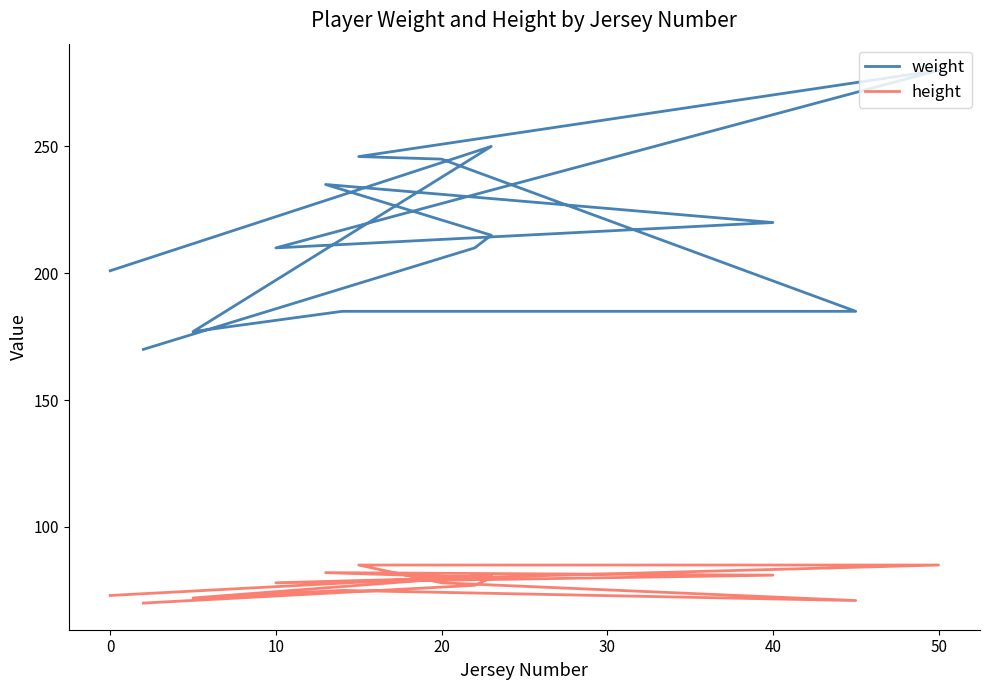

Reading right to left, extract all data points from this chart.

weight: 170	210	215	235	220	210	280	246	245	185	185	177	250	201
height: 70	77	80	82	81	78	85	85	78	71	75	72	81	73